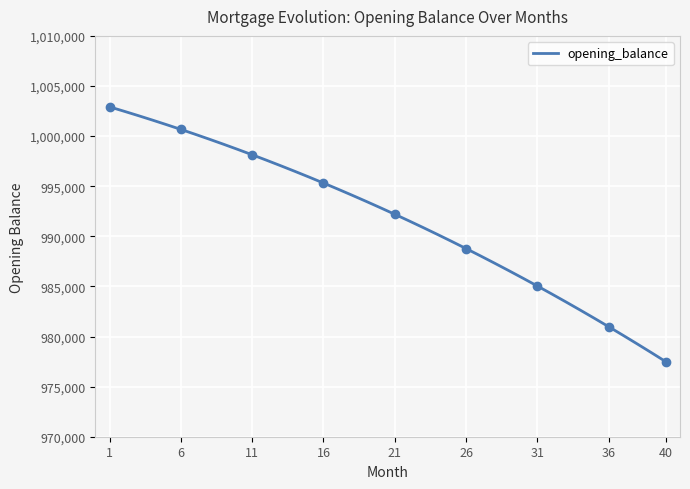

Which label corresponds to the largest value in the chart?

1